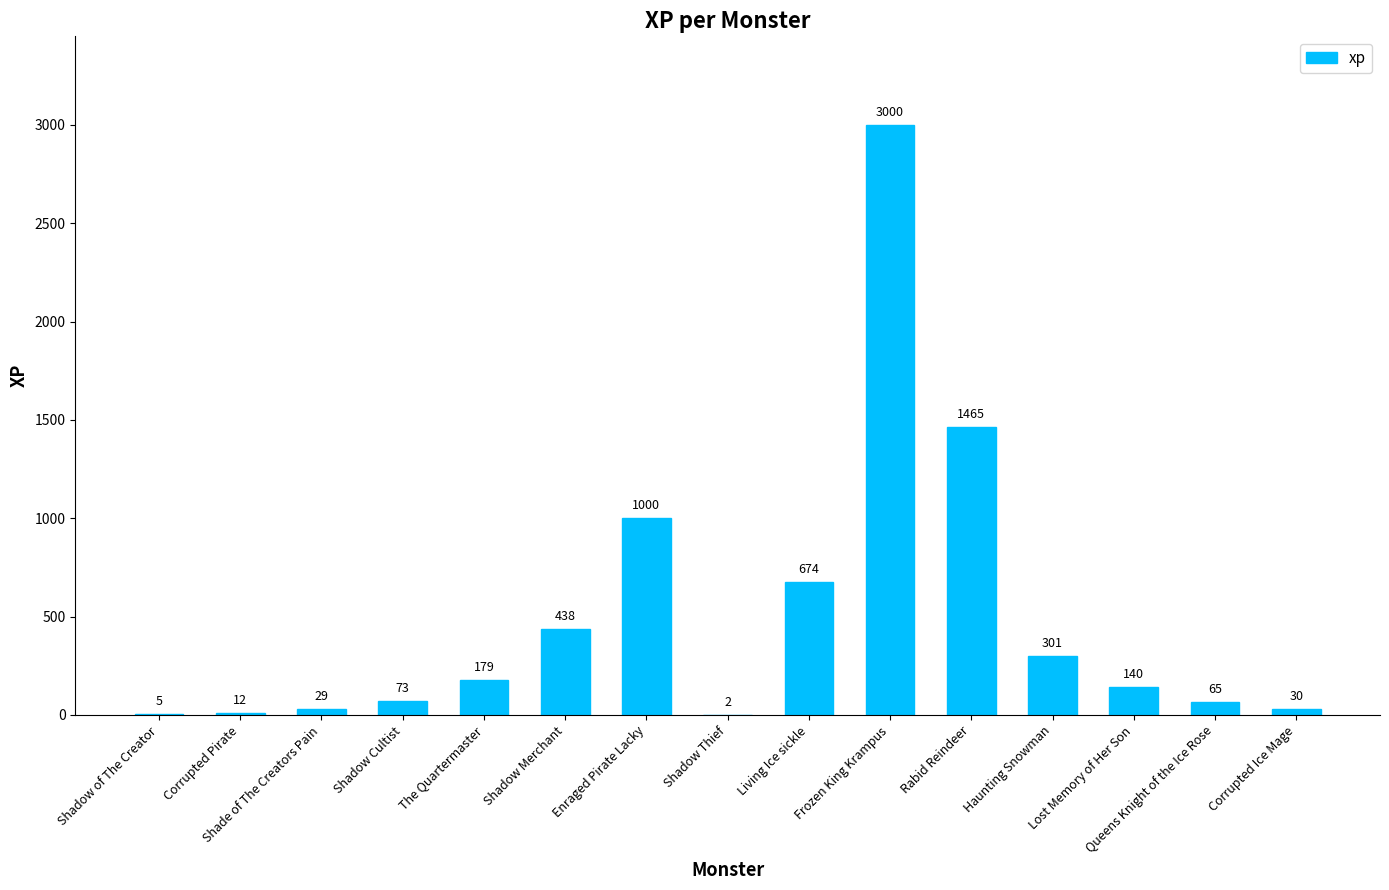

At which label does the data first exceed 140?

The Quartermaster